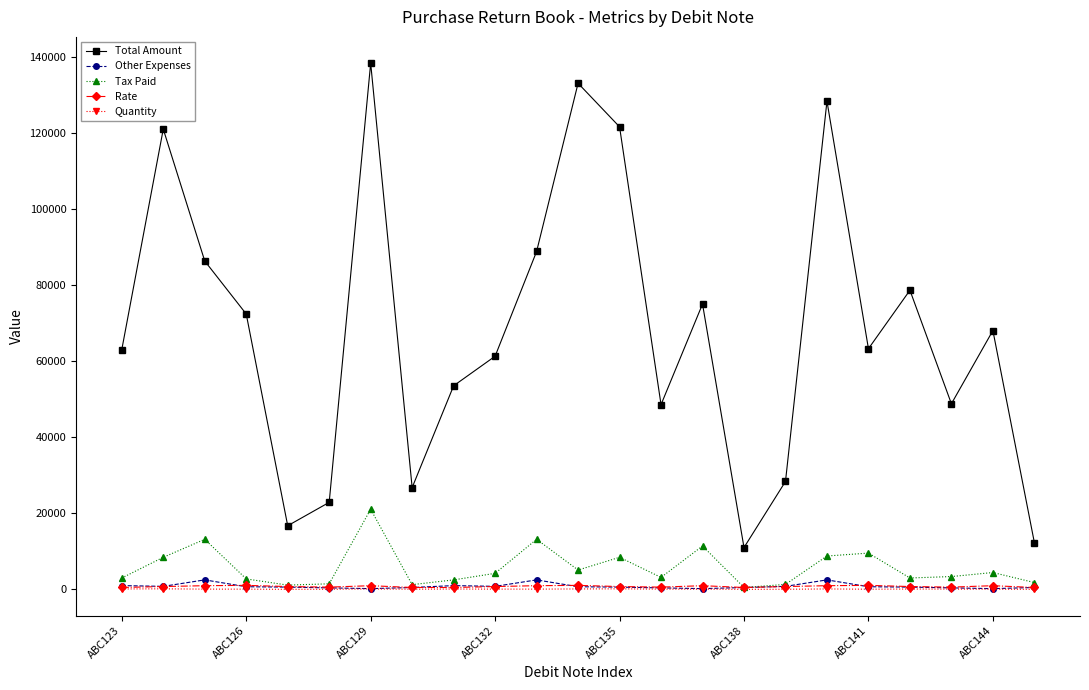

How many interior local valleys does the Total Amount series have?

6